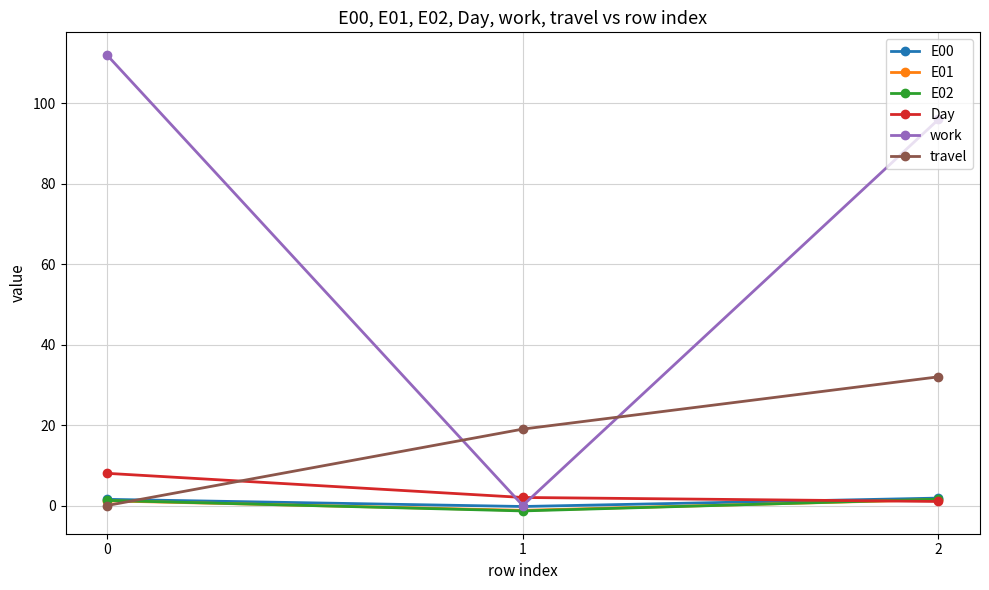

What is the sum of the work values at 1 and 0?

112.0